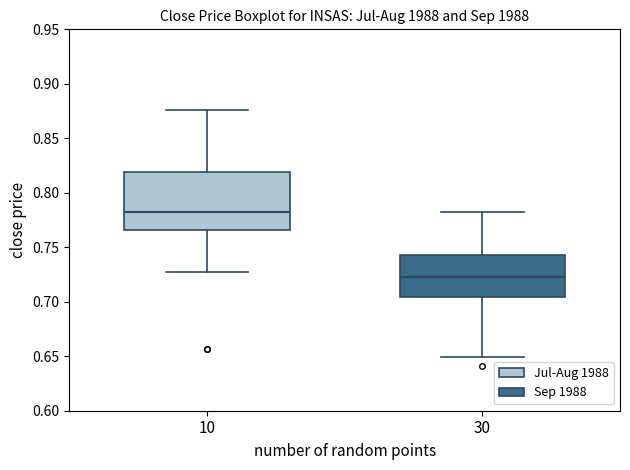

Which box has the highest median line?

10